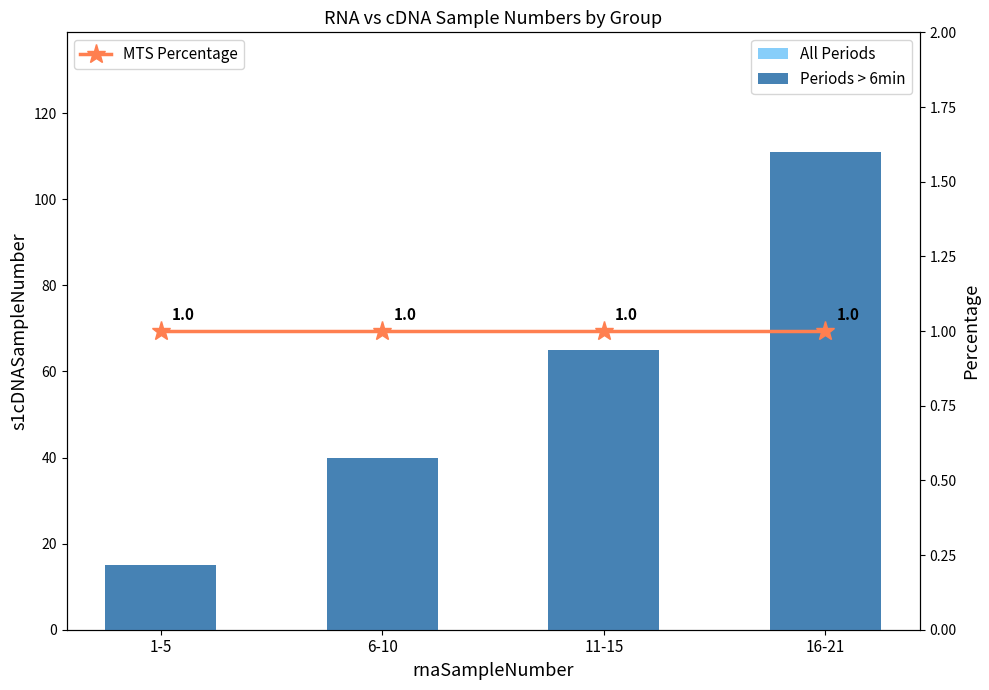

Are the bars grouped side by side (vs. stacked)?

Yes